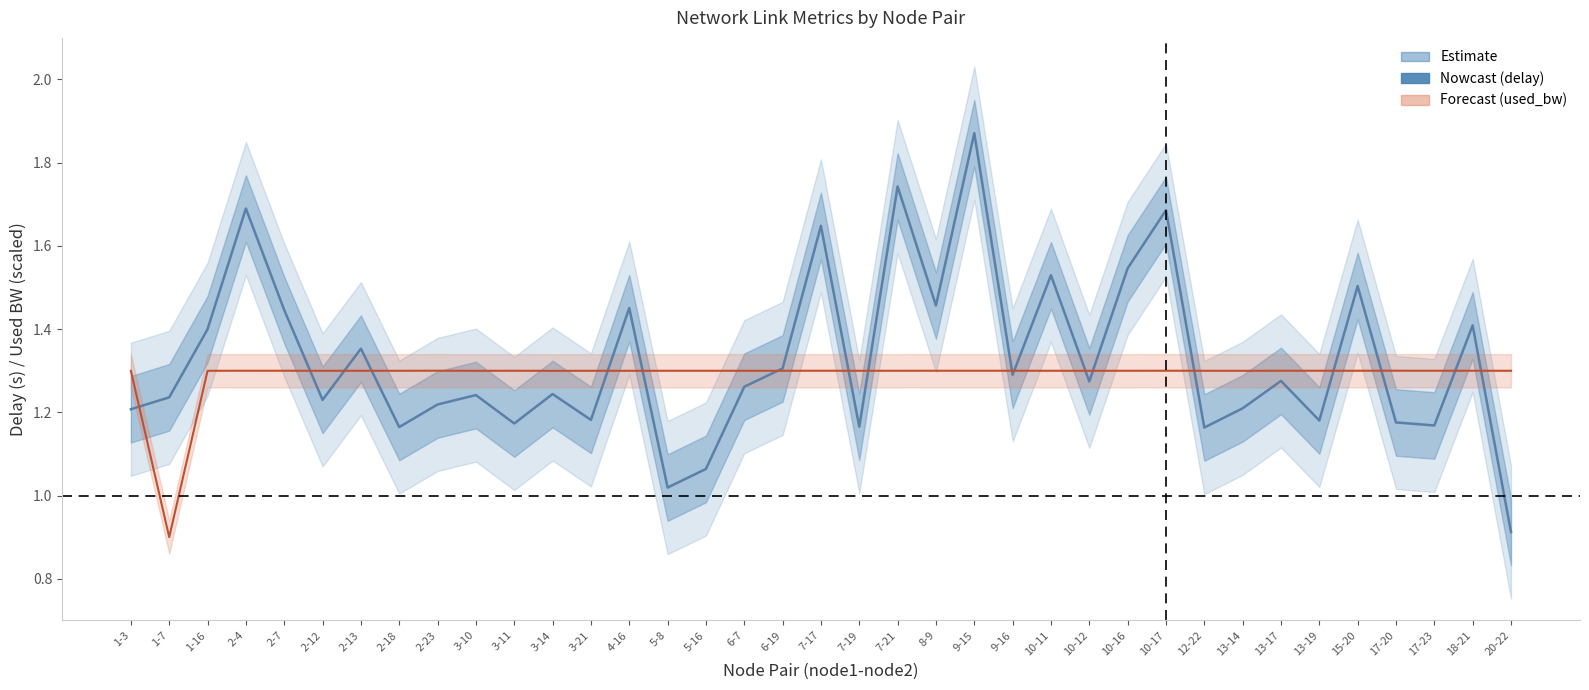

What position from the right is 7-17?

19